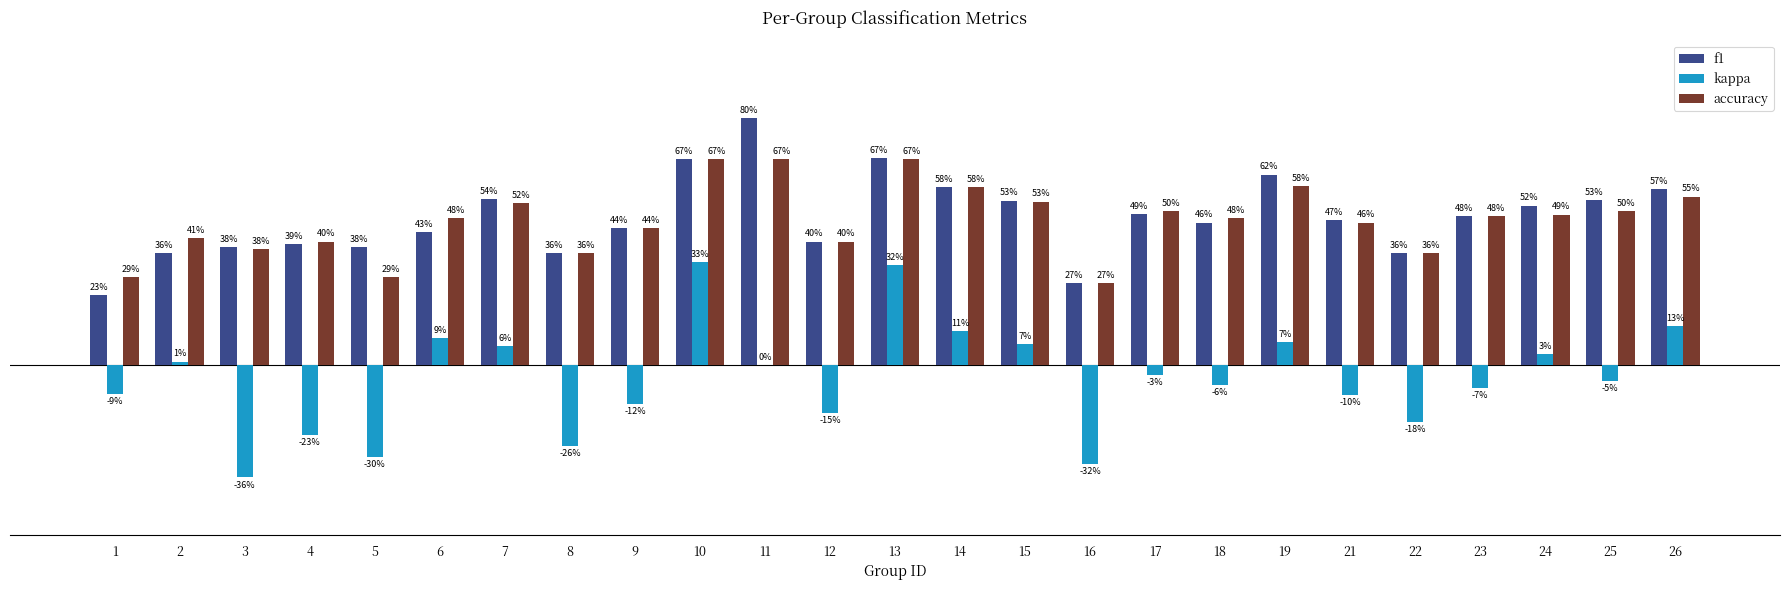

Which series has the largest total across all categories?

f1